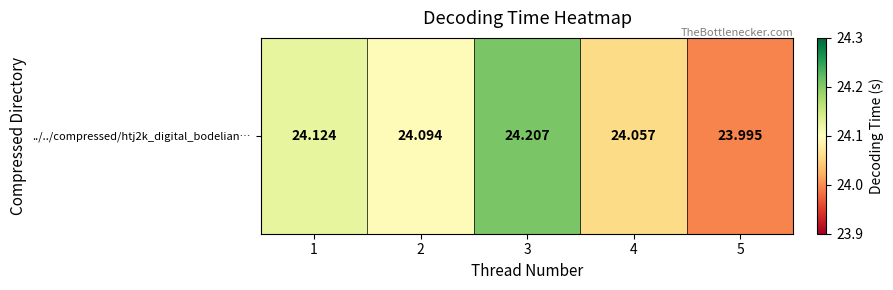

Reading left to right, extract all data points from this chart.

24.1	24.1	24.2	24.1	24.0